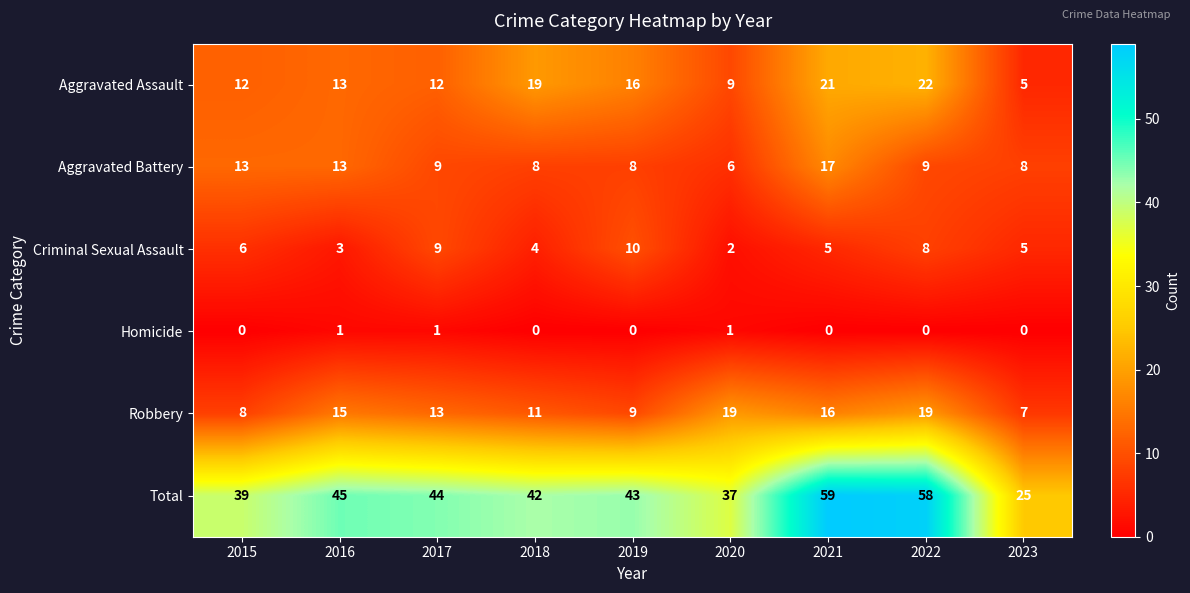

Where is Aggravated Assault nearest to the value 13?

2016